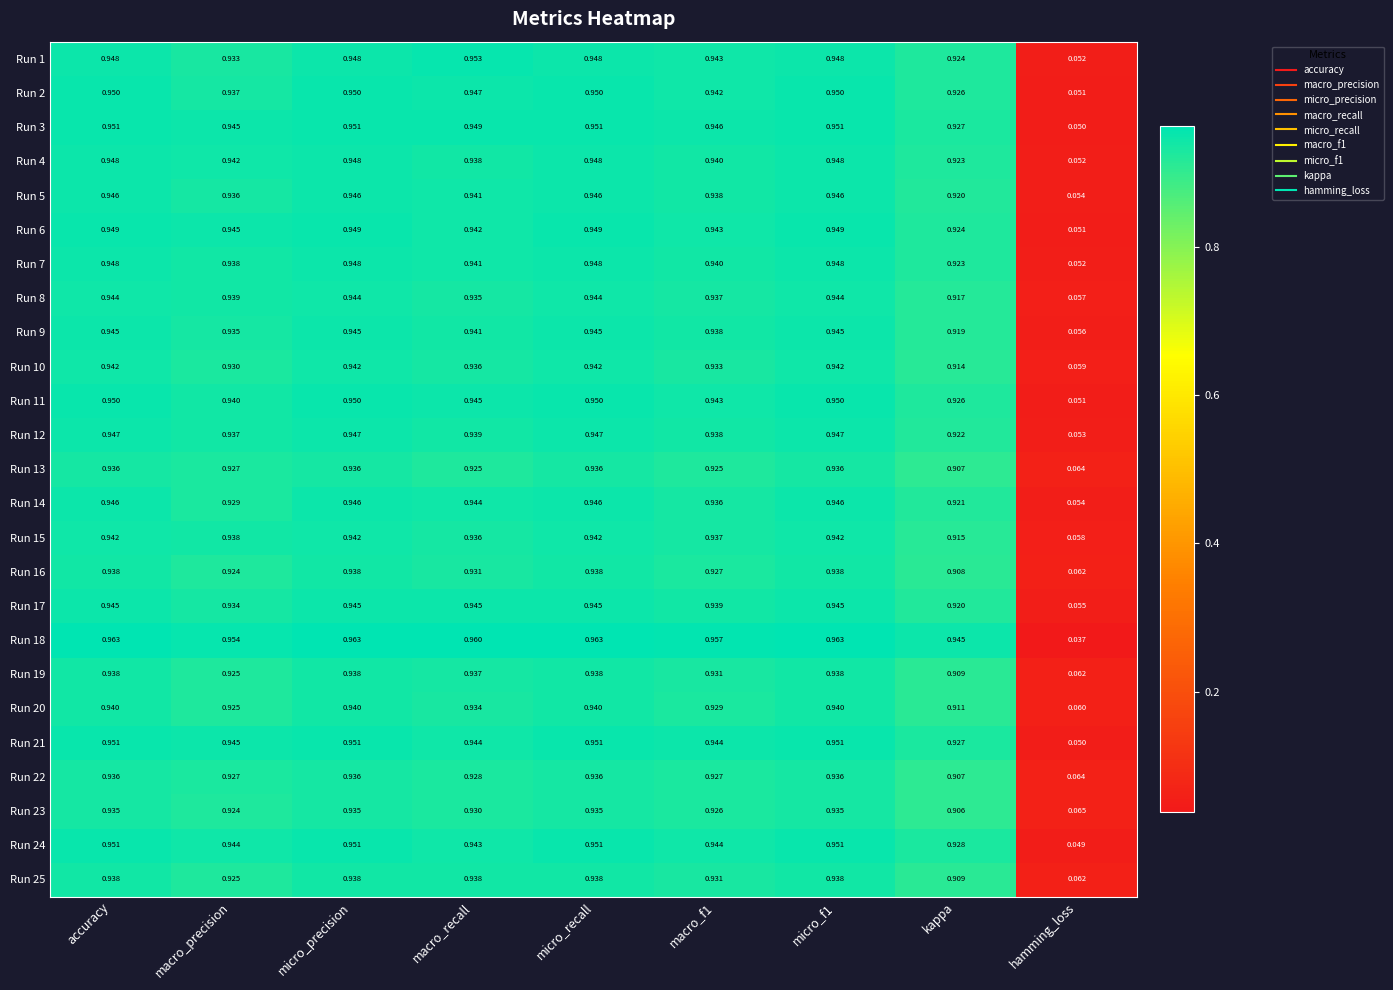

At which label is Run 23 closest to 0?

hamming_loss